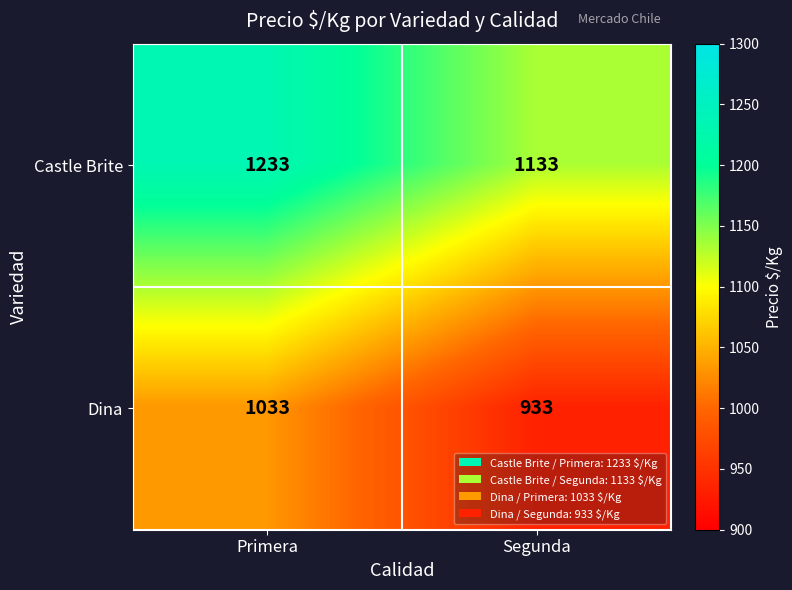

Which label corresponds to the smallest value in the chart?

Segunda